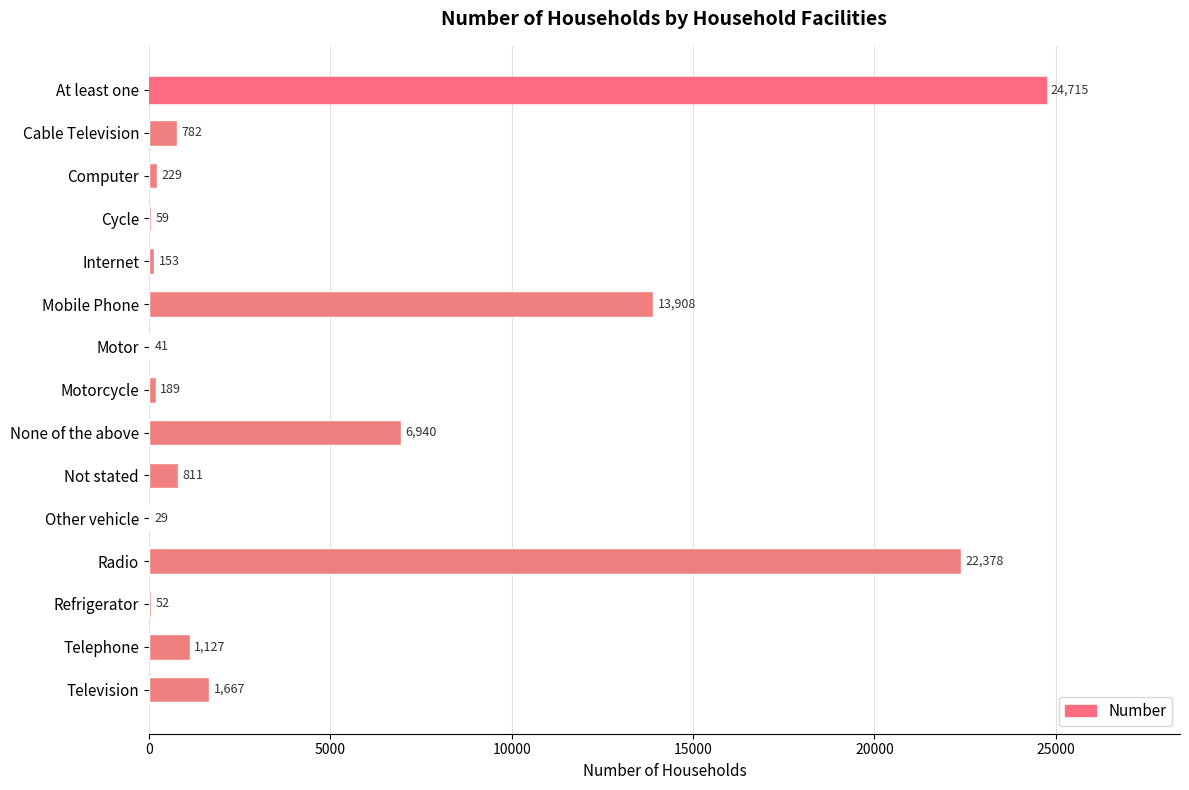

What is the sum of all values?

73080